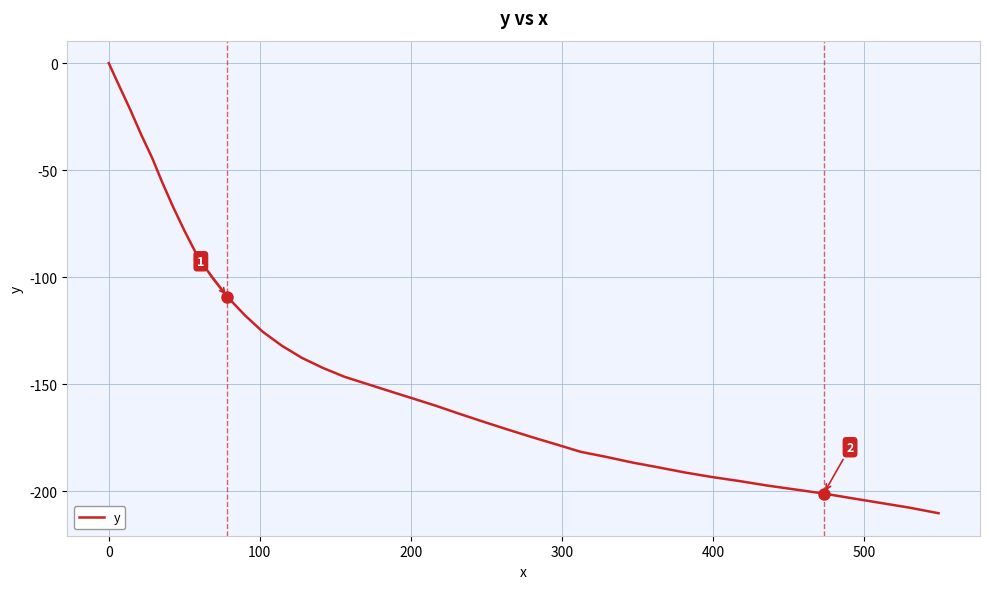

How many series are shown in this chart?

1